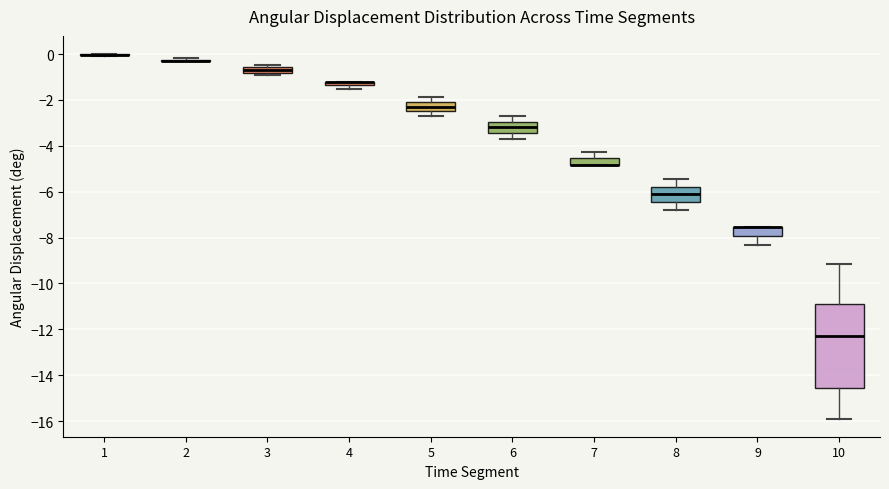

Where is the upper edge of the box at x = 10 on the y-axis? The values are not printed on the chart, so give them approximately, as read against the axis.

-10.8